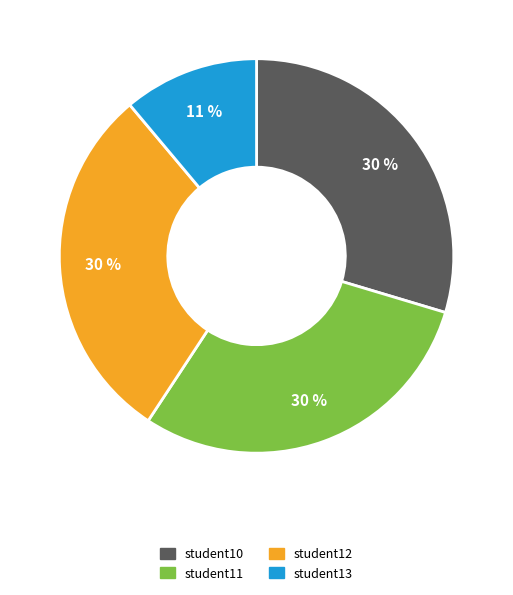

To the nearest percent, what is the average slice percentage?

25%